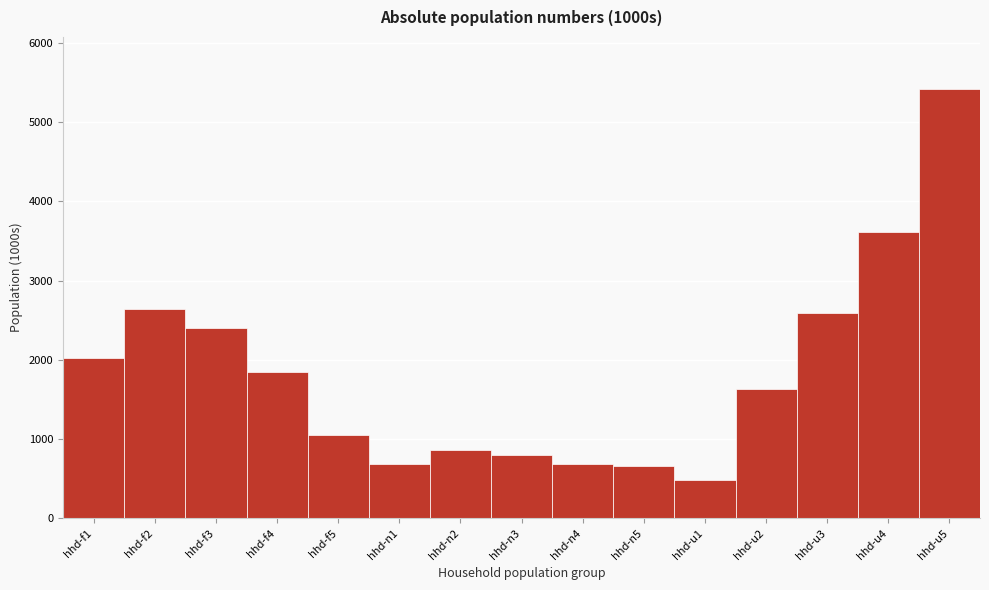

Is it true that the value at hhd-n1 is 377.0?

False